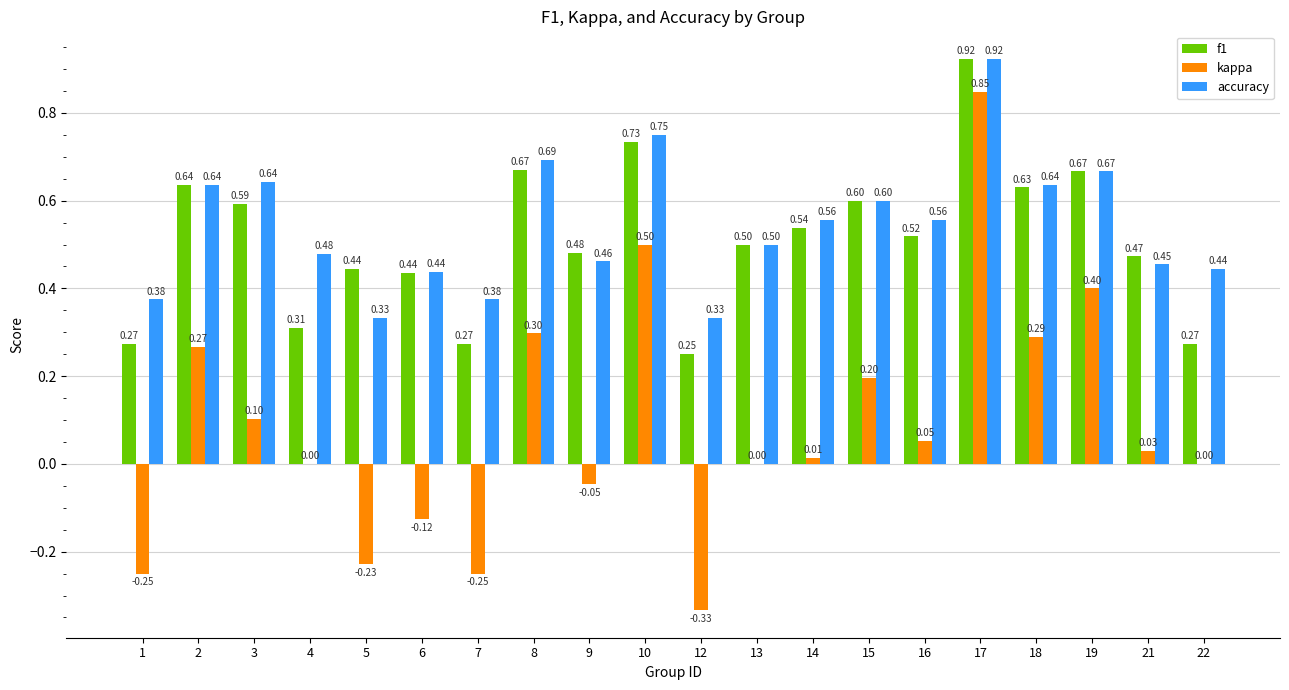

Between 14 and 18, which series saw the biggest shift?

kappa